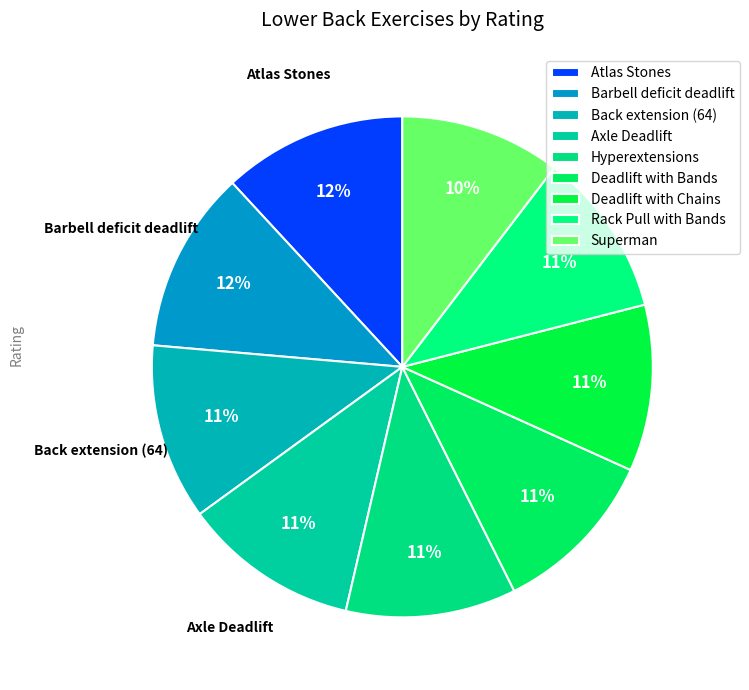

True or false: Deadlift with Bands accounts for 22% of the total.

False